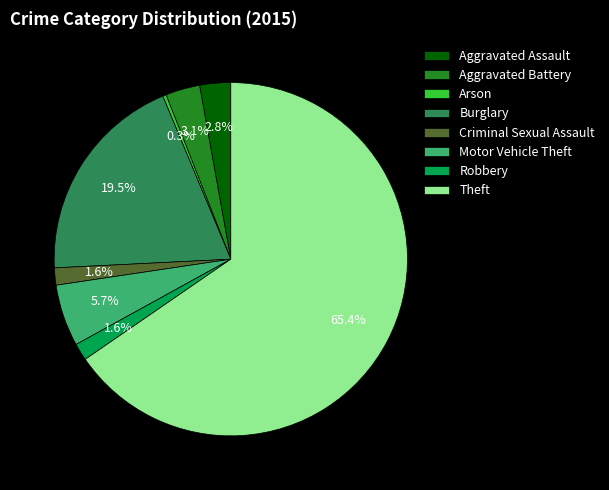

Which slice is the smallest?

Arson